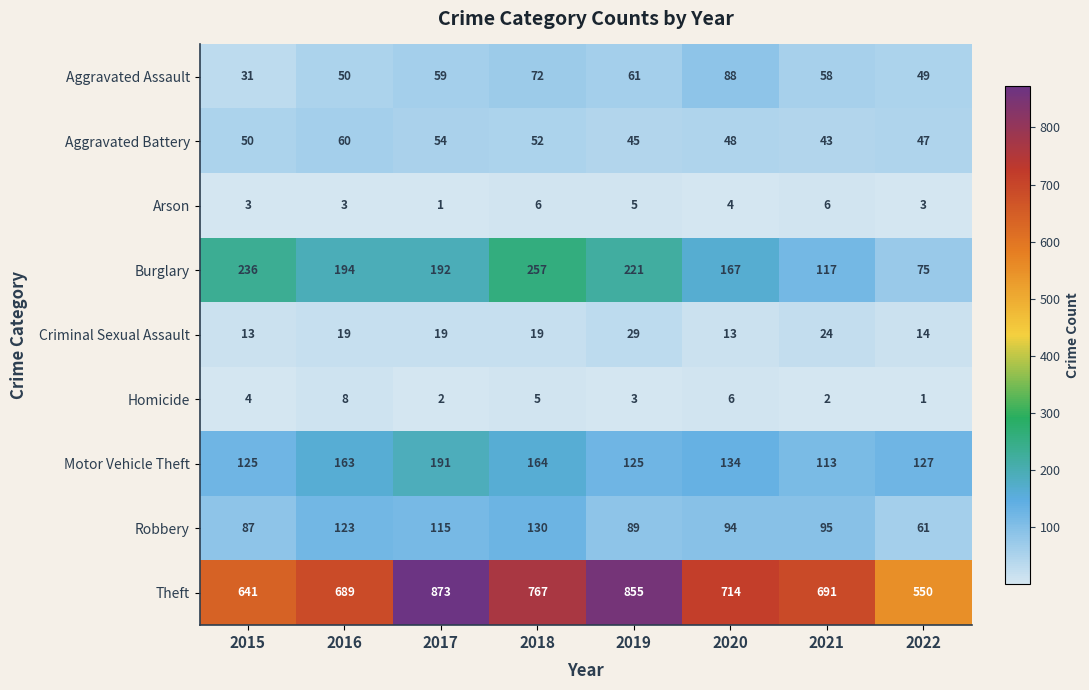

How many distinct data groups are displayed?

9